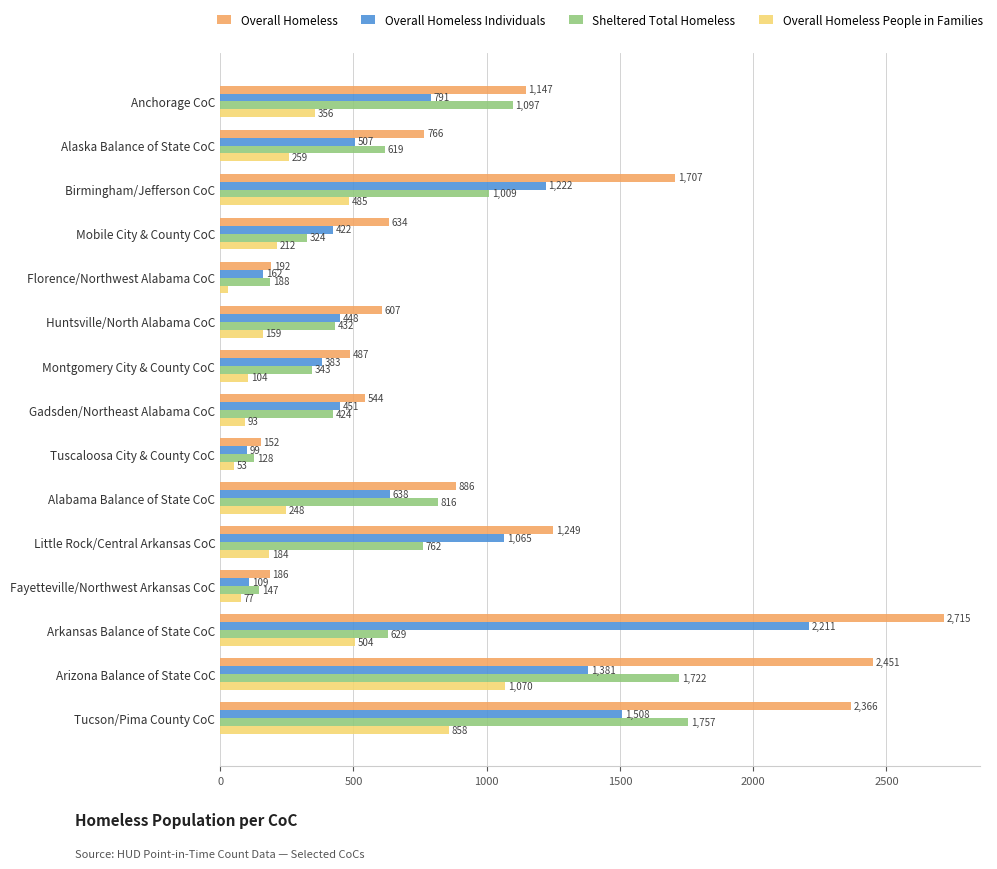

Which series has the widest spread of values?

Overall Homeless